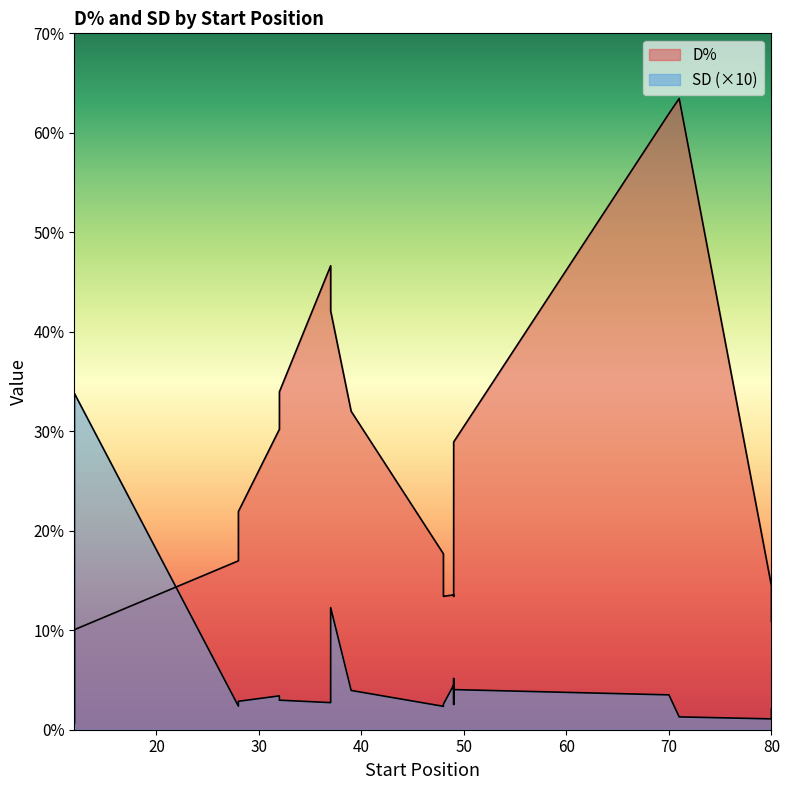

The SD series shows 1.0 at 39. True or false?

False